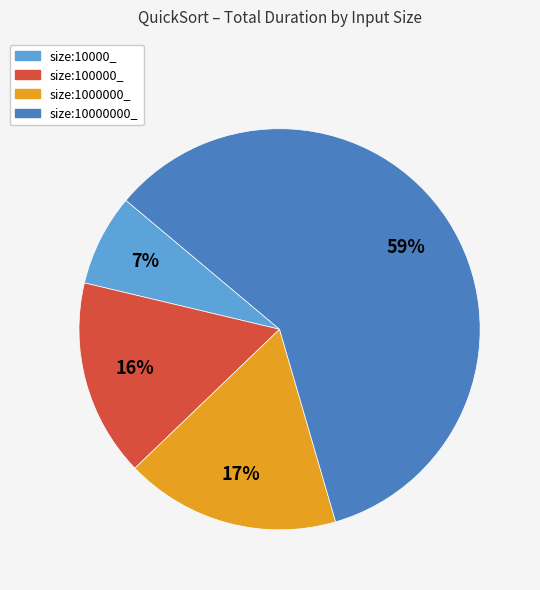

To the nearest percent, what is the average slice percentage?

25%